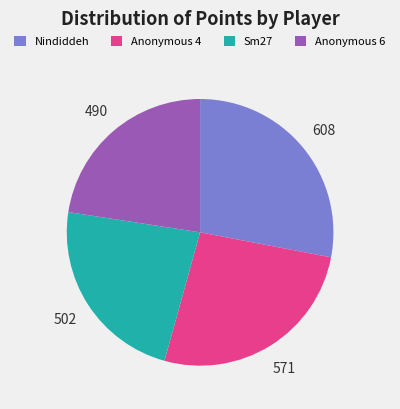

Between Nindiddeh and Anonymous 4, which is larger?

Nindiddeh